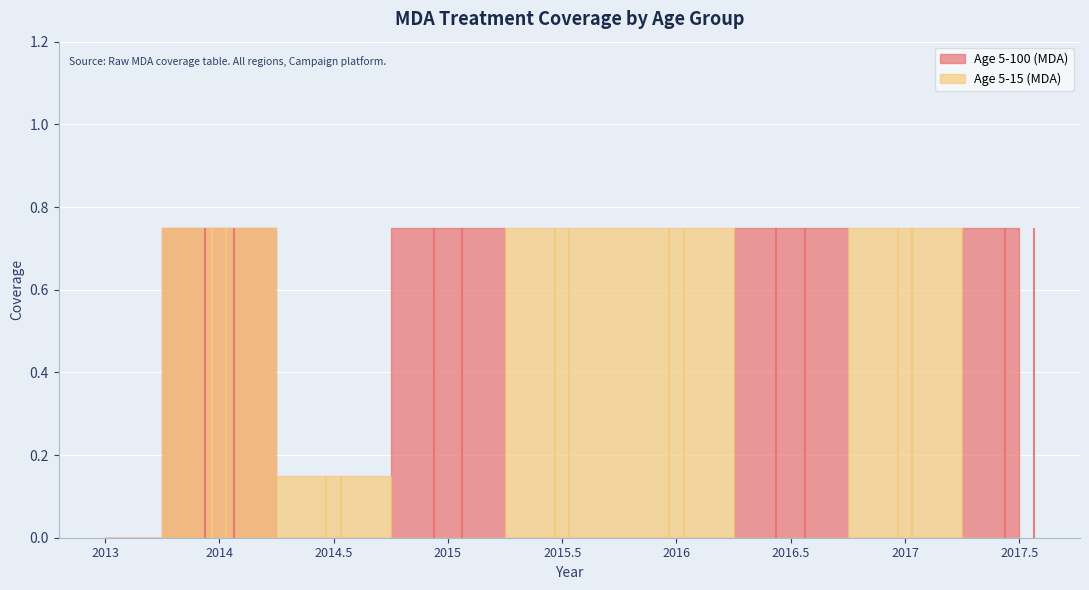

Where do Age 5-100 (MDA) and Age 5-15 (MDA) first cross each other?

2014.5 and 2015